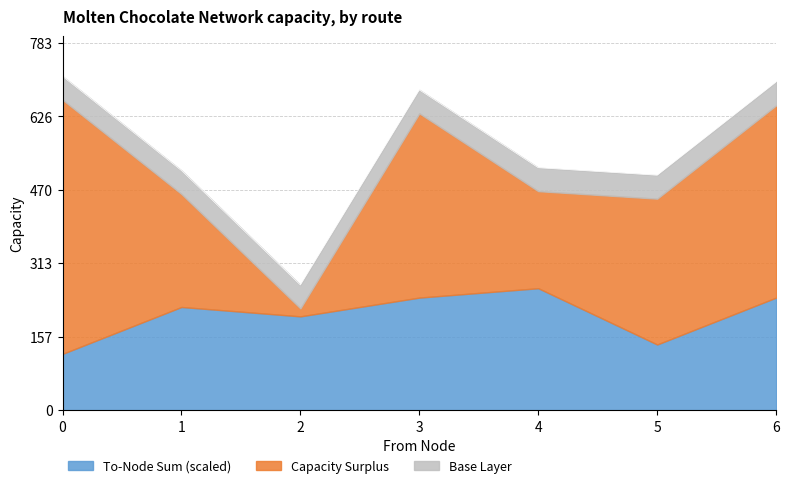

What is the total value across all series at 6?

700